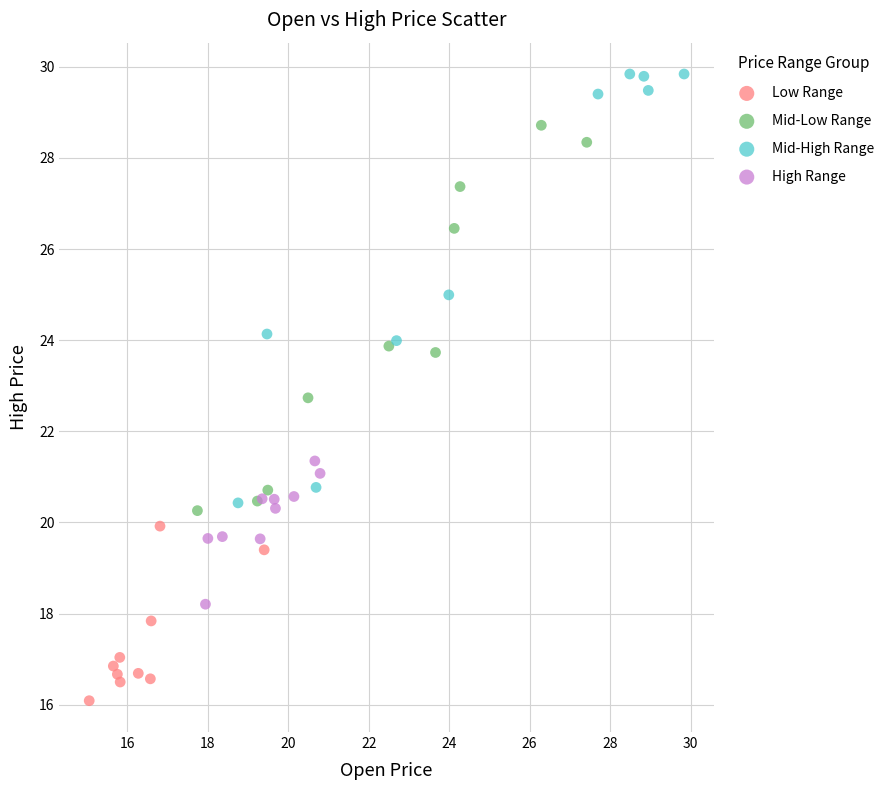

Which series has the largest Y range (max minus min)?

Mid-High Range